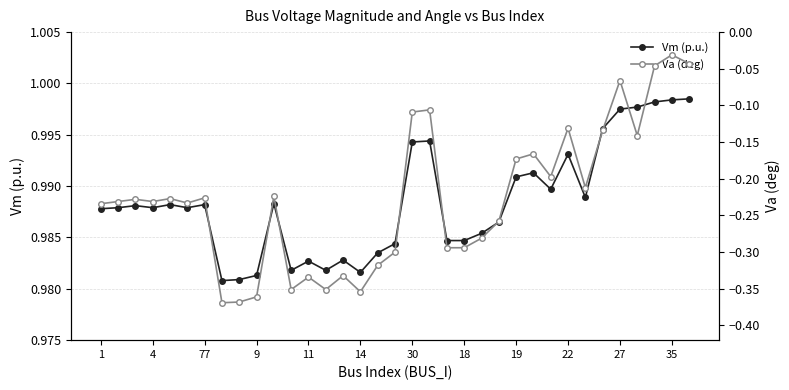

True or false: Vm (p.u.) has more than 1 interior local peaks.

True